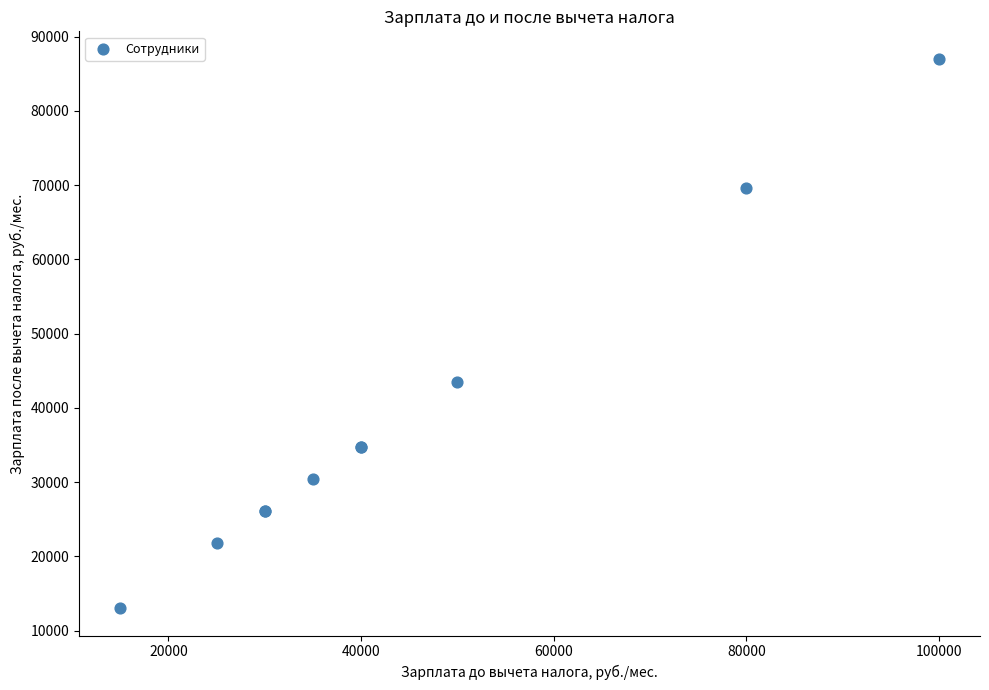

What Y value in the scatter plot is closest to 50025?

43500